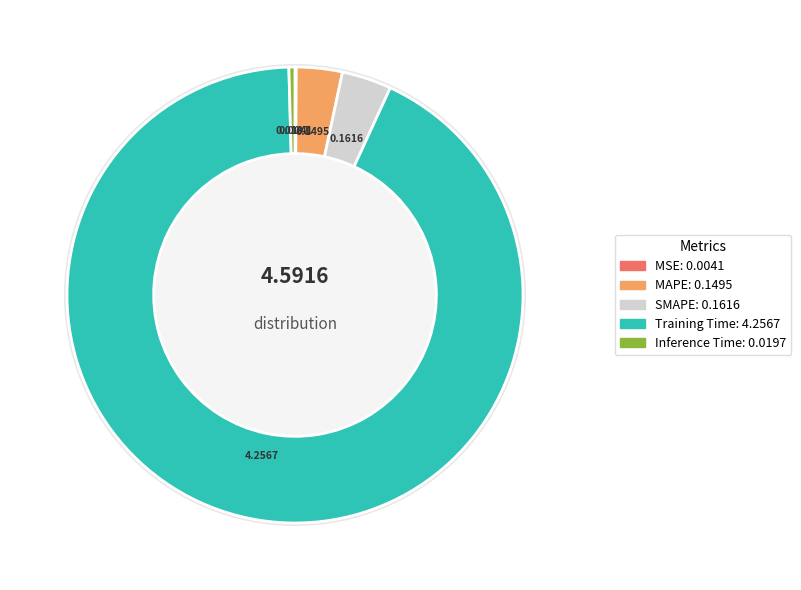

What is the change in value from SMAPE to Inference Time?

-0.1